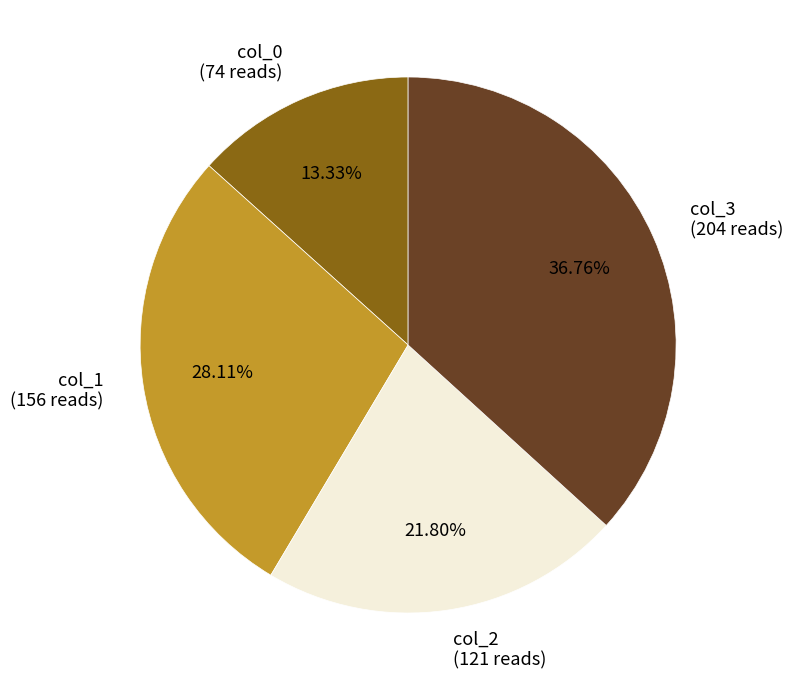

Is there any slice that represents more than half of the pie?

No